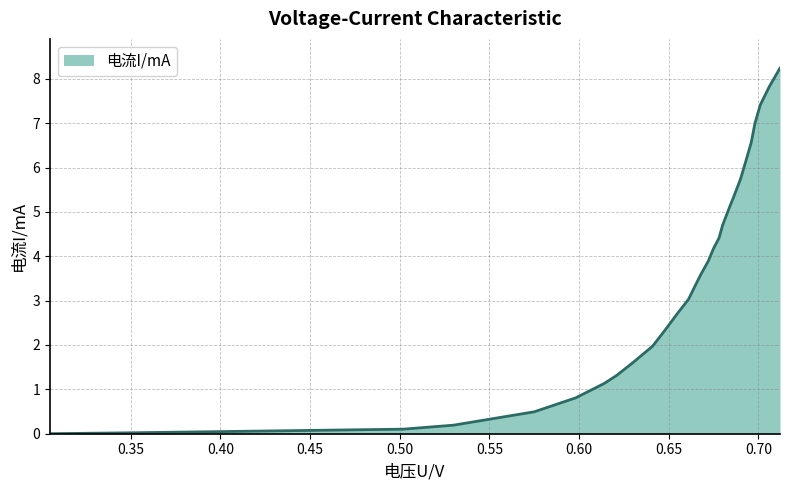

What is the difference between the maximum and minimum values?

8.2